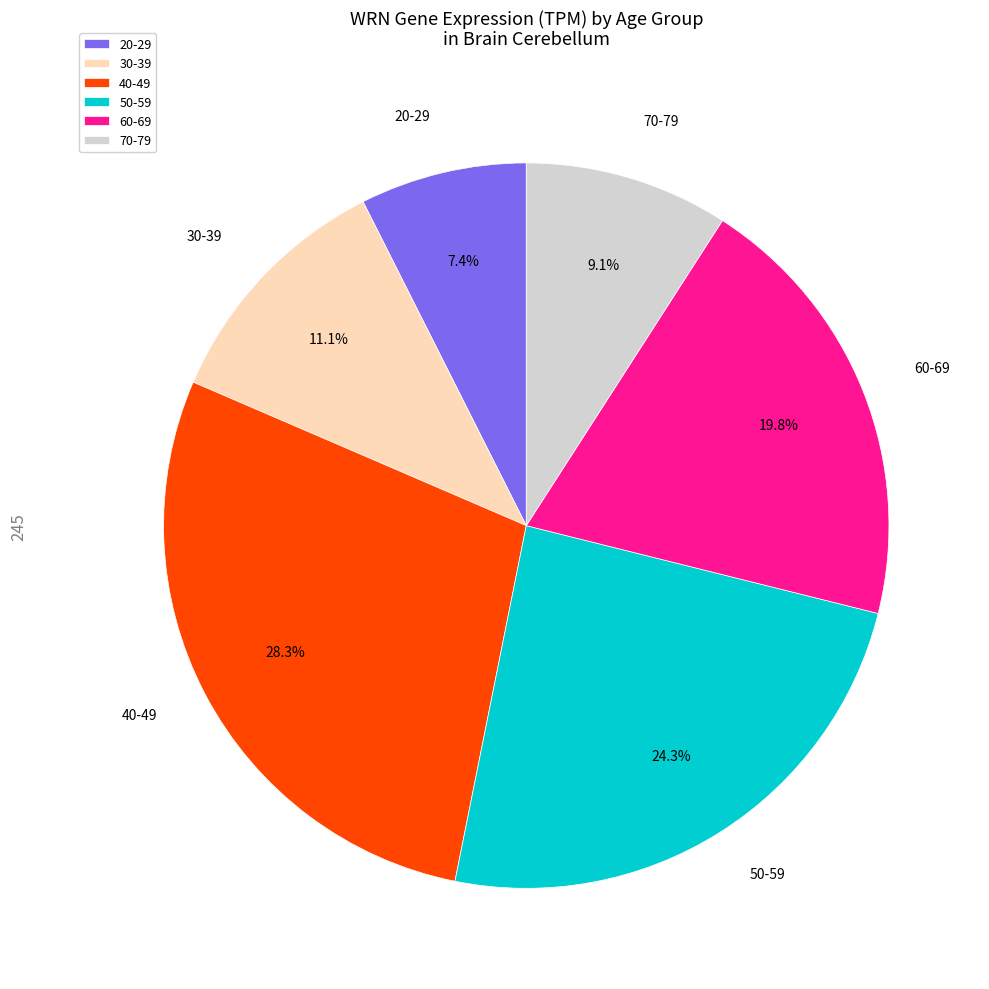

Does 70-79 represent more than half of the total?

No